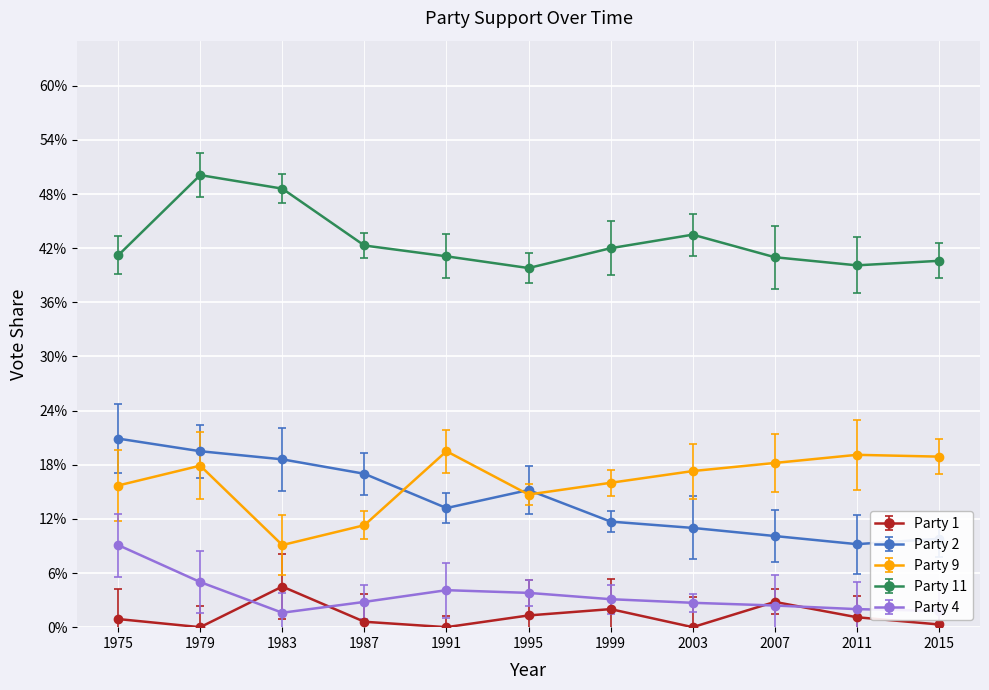

At 2011, list the series in order from smallest to largest.

Party 1, Party 4, Party 2, Party 9, Party 11